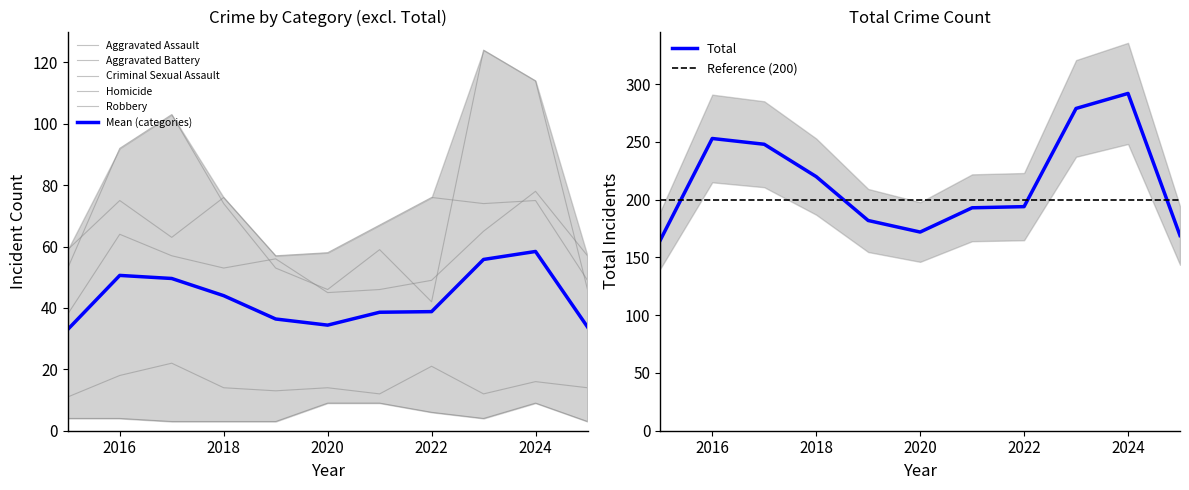

True or false: Criminal Sexual Assault and Aggravated Battery intersect in this chart.

False